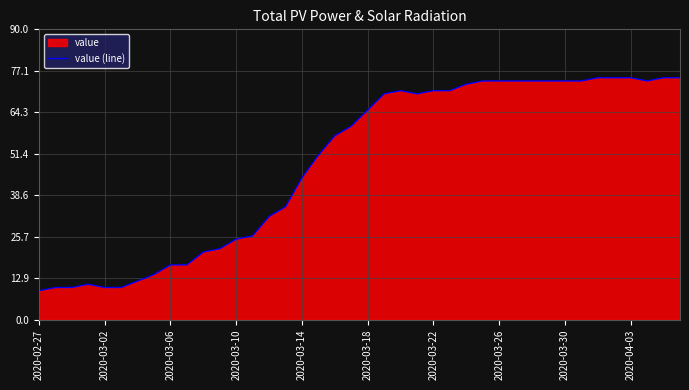

Which label corresponds to the smallest value in the chart?

2020-02-27